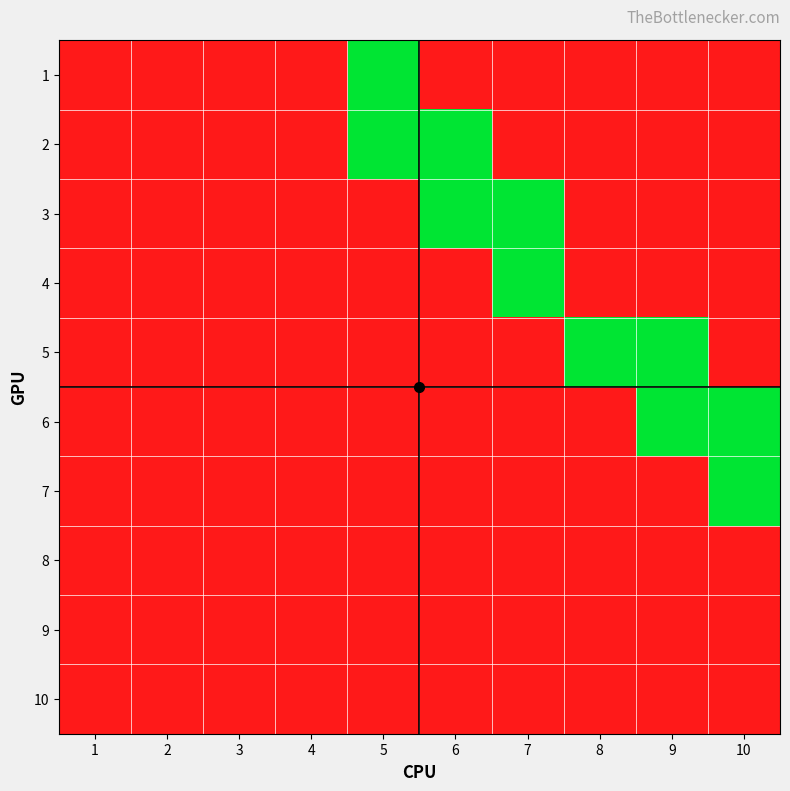

Reading left to right, list all the values displayed in this chart.

1: 1=0	2=0	3=0	4=0	5=1	6=0	7=0	8=0	9=0	10=0
2: 1=0	2=0	3=0	4=0	5=1	6=1	7=0	8=0	9=0	10=0
3: 1=0	2=0	3=0	4=0	5=0	6=1	7=1	8=0	9=0	10=0
4: 1=0	2=0	3=0	4=0	5=0	6=0	7=1	8=0	9=0	10=0
5: 1=0	2=0	3=0	4=0	5=0	6=0	7=0	8=1	9=1	10=0
6: 1=0	2=0	3=0	4=0	5=0	6=0	7=0	8=0	9=1	10=1
7: 1=0	2=0	3=0	4=0	5=0	6=0	7=0	8=0	9=0	10=1
8: 1=0	2=0	3=0	4=0	5=0	6=0	7=0	8=0	9=0	10=0
9: 1=0	2=0	3=0	4=0	5=0	6=0	7=0	8=0	9=0	10=0
10: 1=0	2=0	3=0	4=0	5=0	6=0	7=0	8=0	9=0	10=0